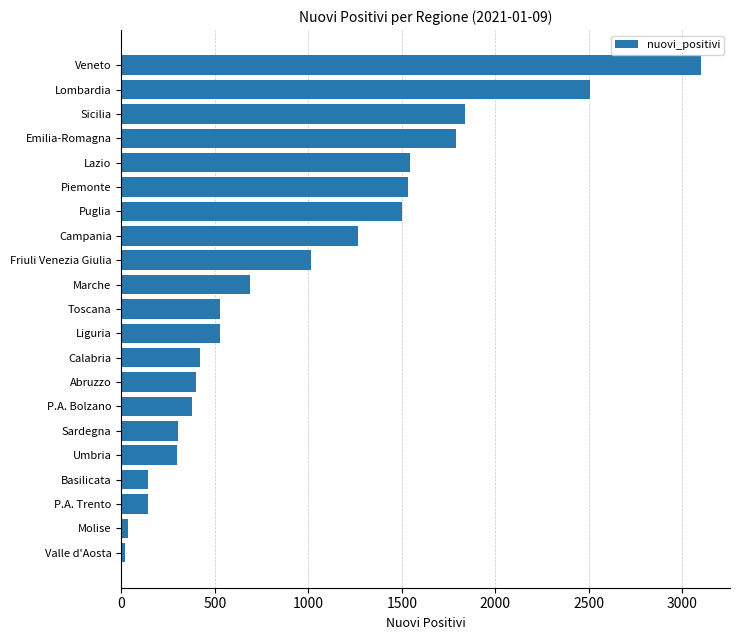

How many bars are there in total?

21